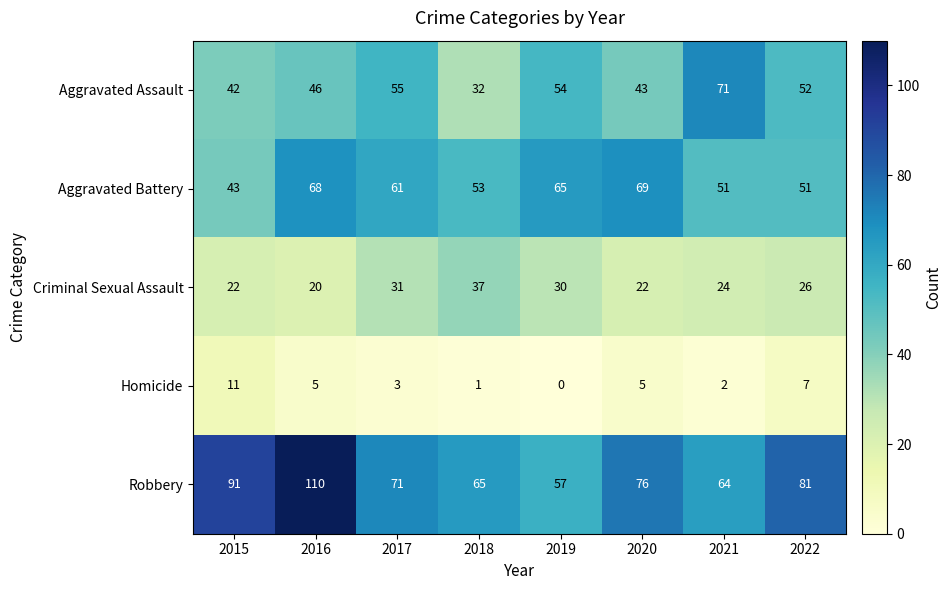

What is the difference between the second highest and minimum values in the Aggravated Battery series?

25